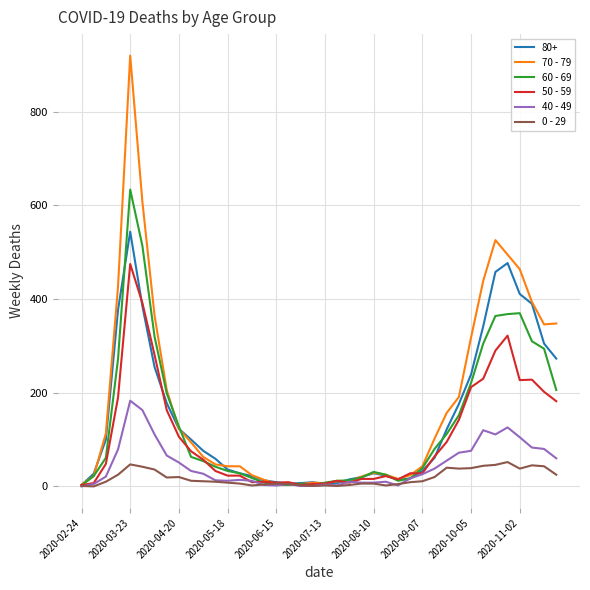

List the series in order of their peak value, highest first.

70 - 79, 60 - 69, 80+, 50 - 59, 40 - 49, 0 - 29